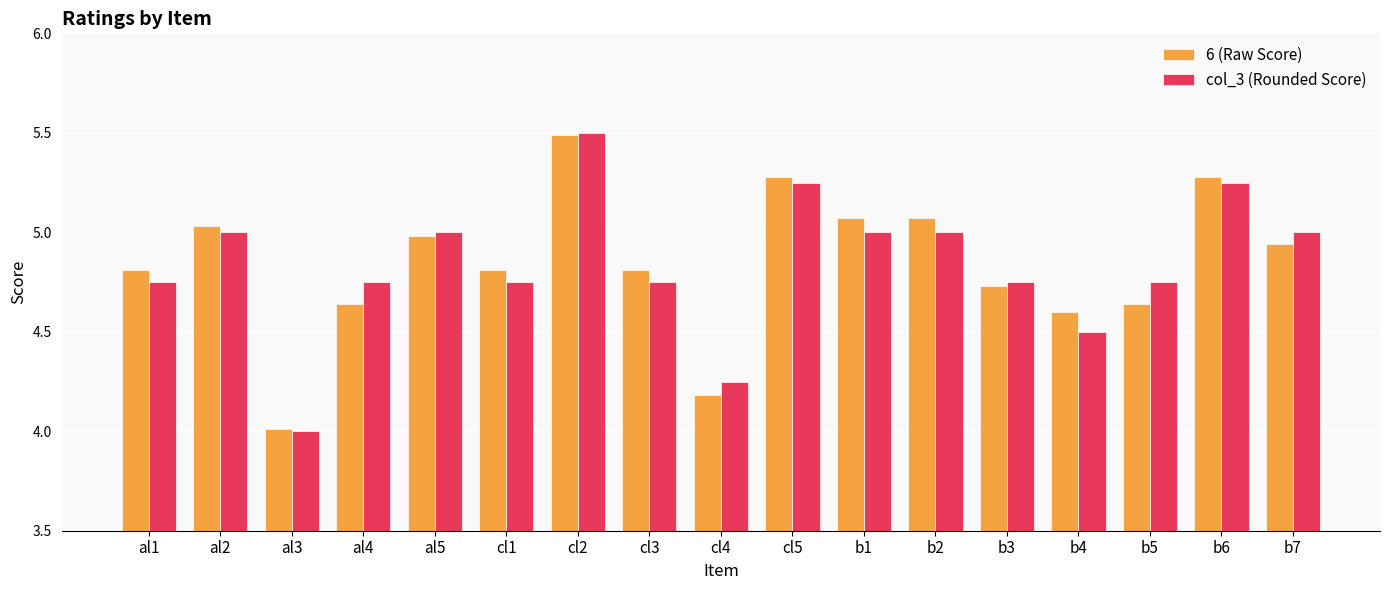

What is the total value across all series at b3?

9.5